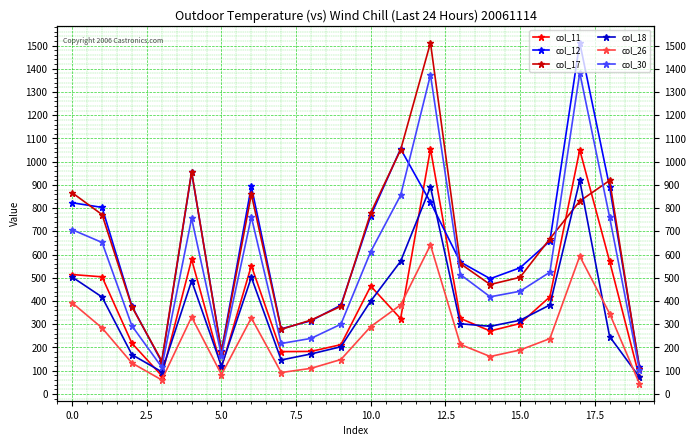

At 10, list the series in order from largest to smallest.

col_17, col_12, col_30, col_11, col_18, col_26